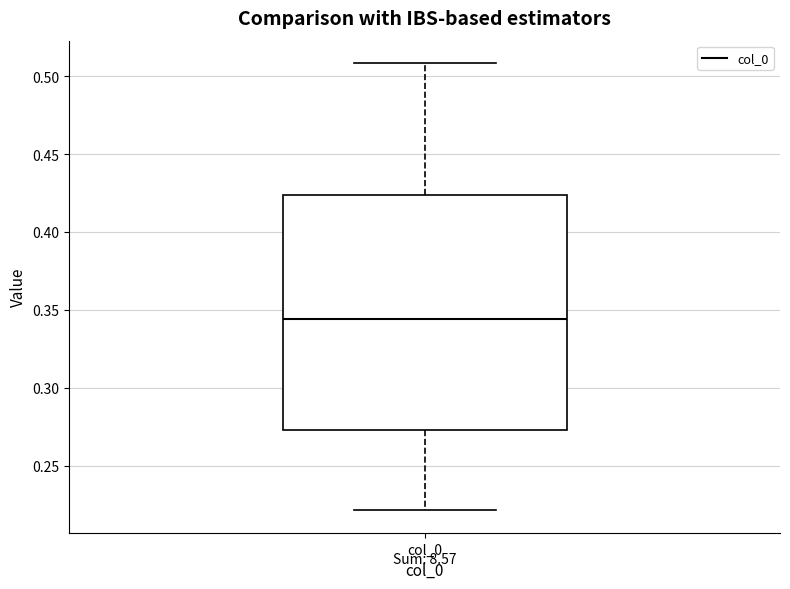

Read this box plot against the y-axis: the position of the median line, the range covered by the box, and the ends of both whiskers. The values are not printed on the chart, so give them approximately, as read against the axis.

median 0.345, box 0.275 to 0.425, whiskers 0.220 to 0.510